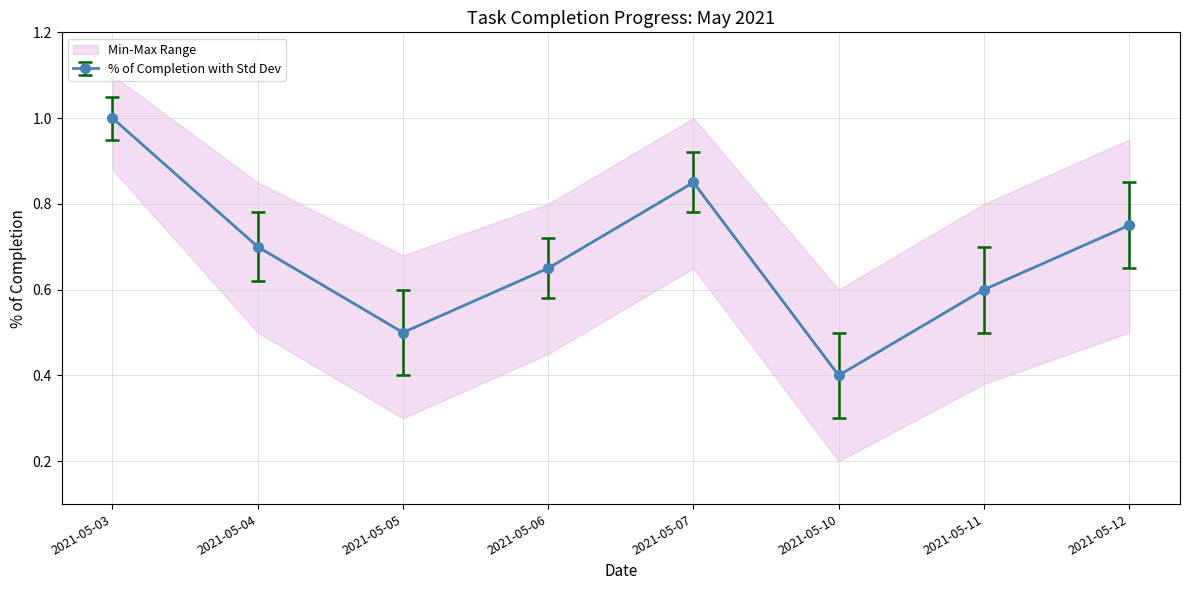

List the labels in order of % of Completion with Std Dev value, largest first.

2021-05-03, 2021-05-07, 2021-05-12, 2021-05-04, 2021-05-06, 2021-05-11, 2021-05-05, 2021-05-10